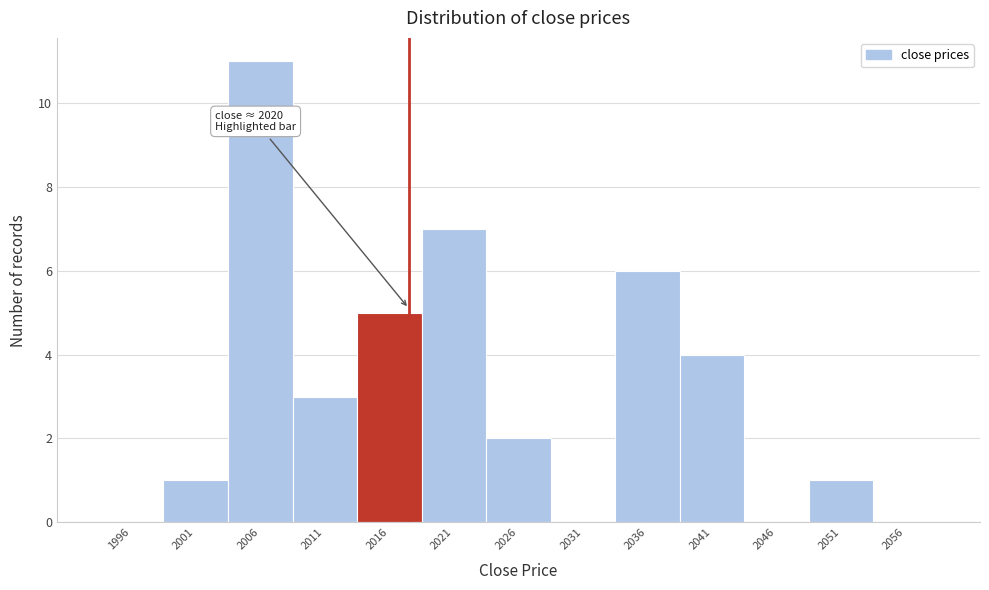

Reading left to right, what are all the values shown in this chart?

1996=0	2001=1	2006=11	2011=3	2016=5	2021=7	2026=2	2031=0	2036=6	2041=4	2046=0	2051=1	2056=0